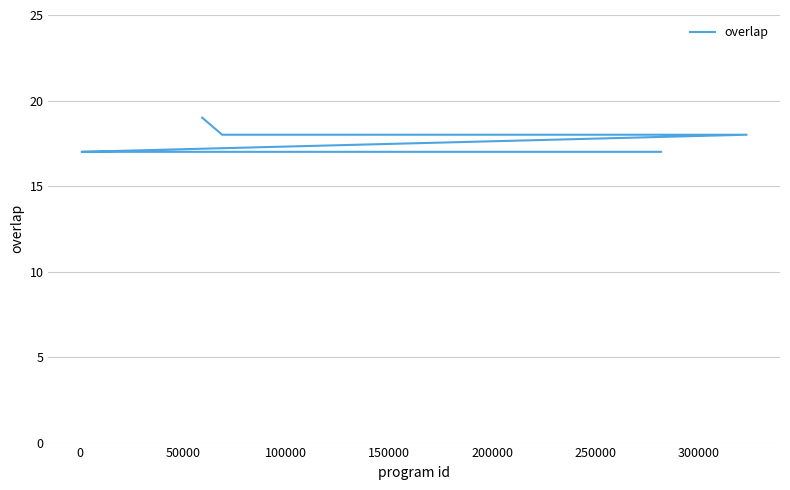

How many lines are shown in the chart?

1